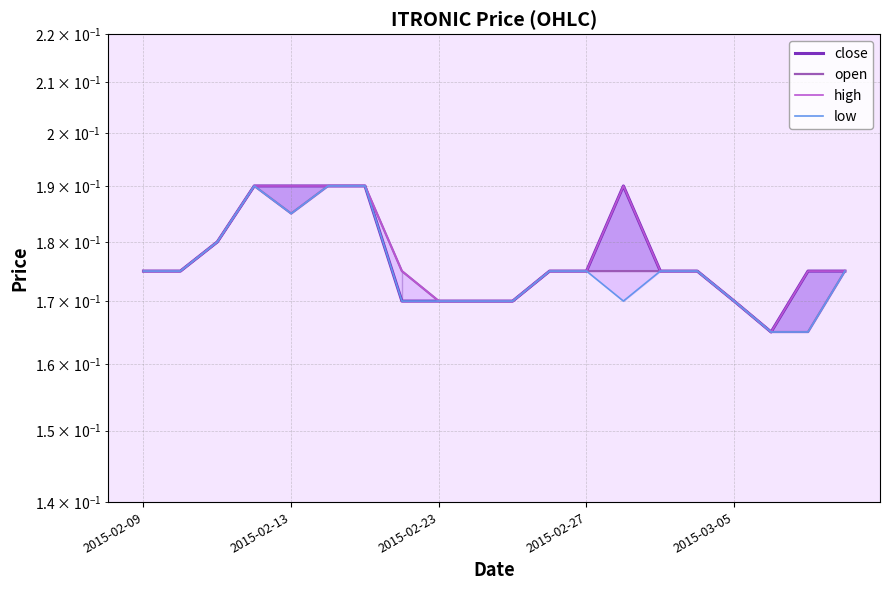

What is the smallest value displayed?

0.2